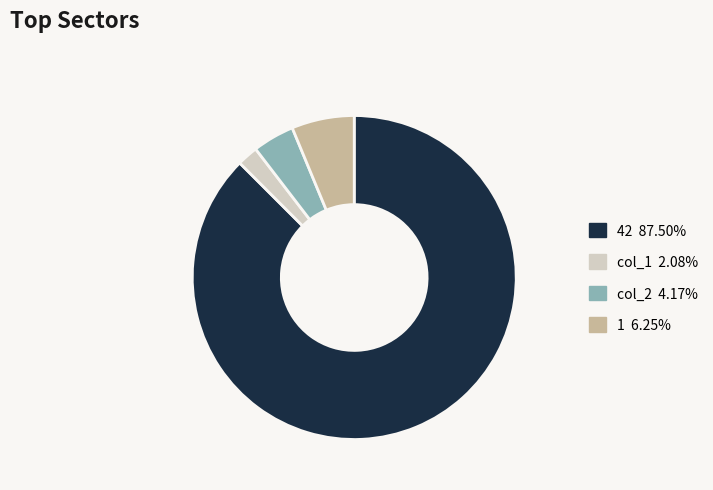

Do col_2 4.17% and 1 6.25% together represent more than half of the pie?

No